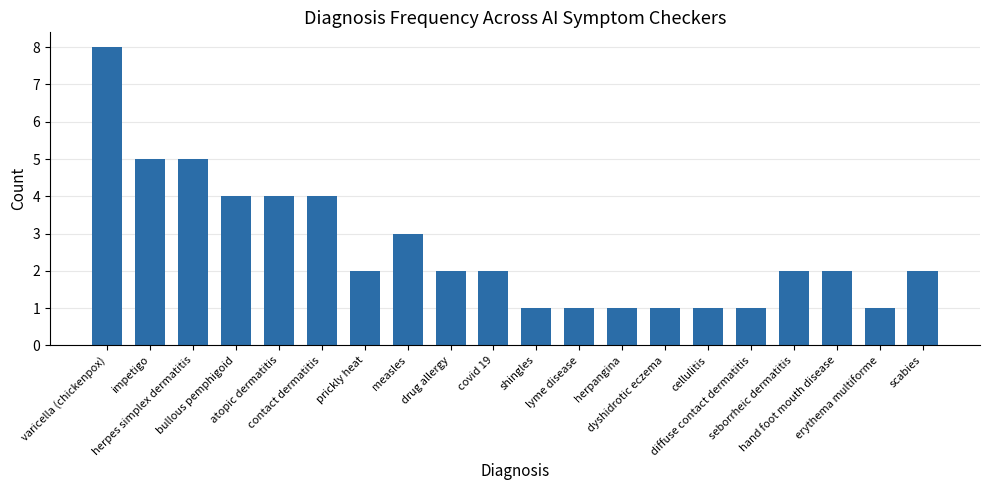

Reading left to right, what are all the values shown in this chart?

varicella (chickenpox)=8	impetigo=5	herpes simplex dermatitis=5	bullous pemphigoid=4	atopic dermatitis=4	contact dermatitis=4	prickly heat=2	measles=3	drug allergy=2	covid 19=2	shingles=1	lyme disease=1	herpangina=1	dyshidrotic eczema=1	cellulitis=1	diffuse contact dermatitis=1	seborrheic dermatitis=2	hand foot mouth disease=2	erythema multiforme=1	scabies=2